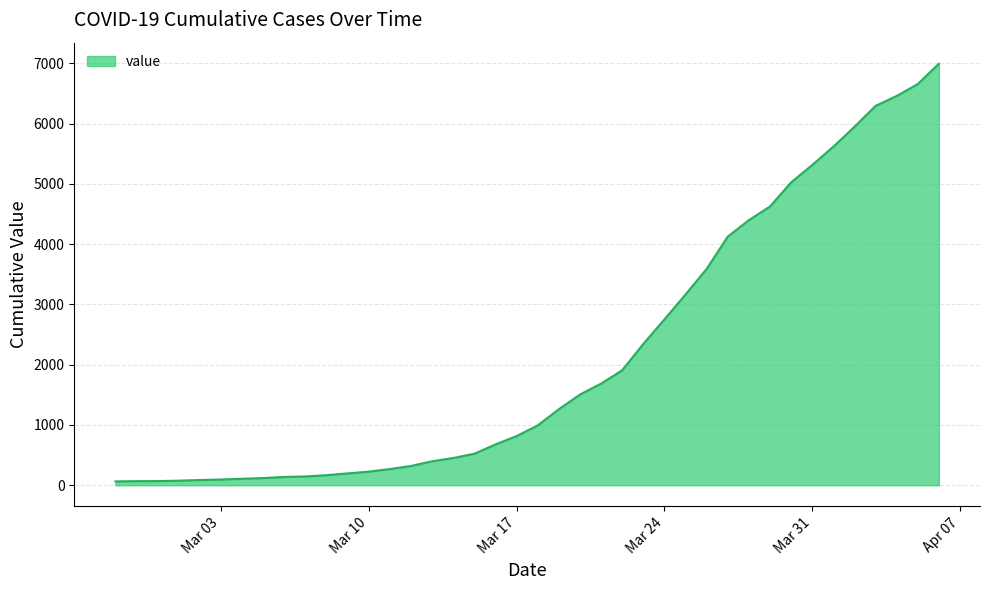

What is the greatest value displayed?

6995